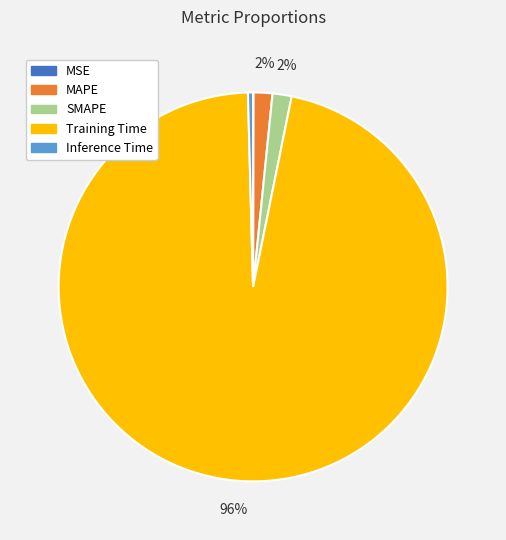

To the nearest percent, what is the average slice percentage?

20%